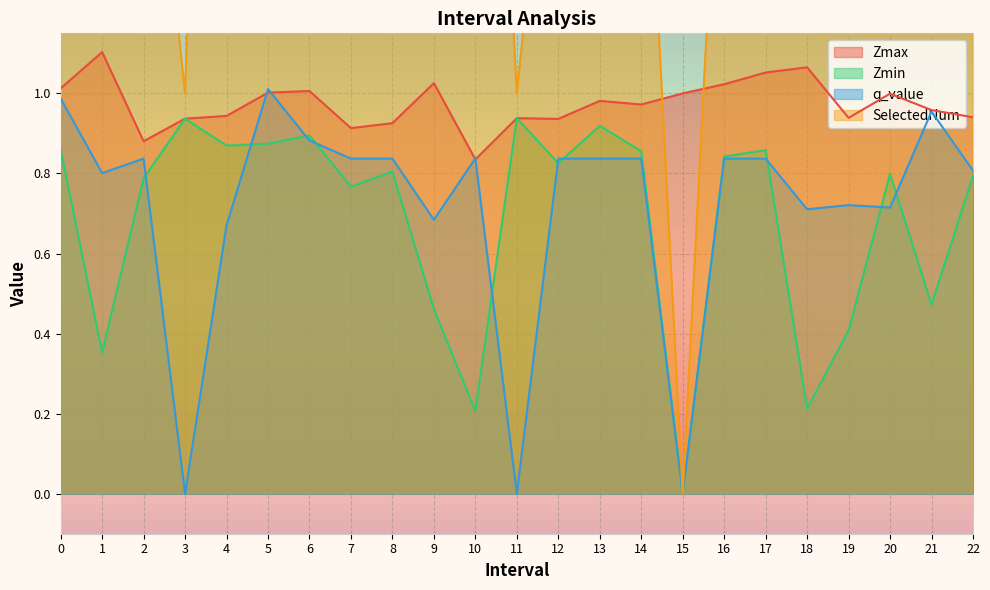

How many series are shown in this chart?

4